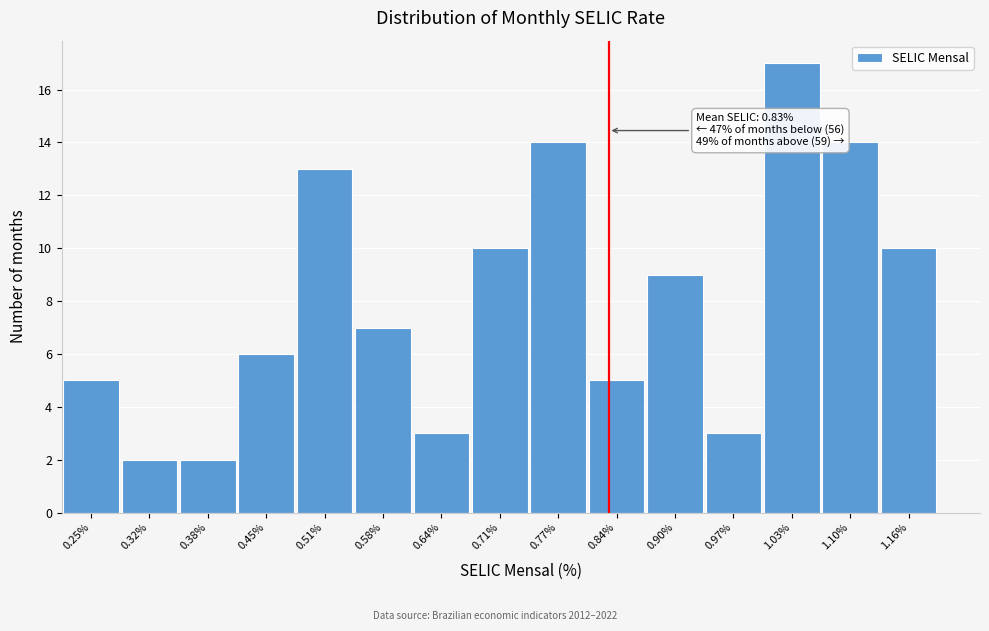

Reading left to right, extract all data points from this chart.

5	2	2	6	13	7	3	10	14	5	9	3	17	14	10